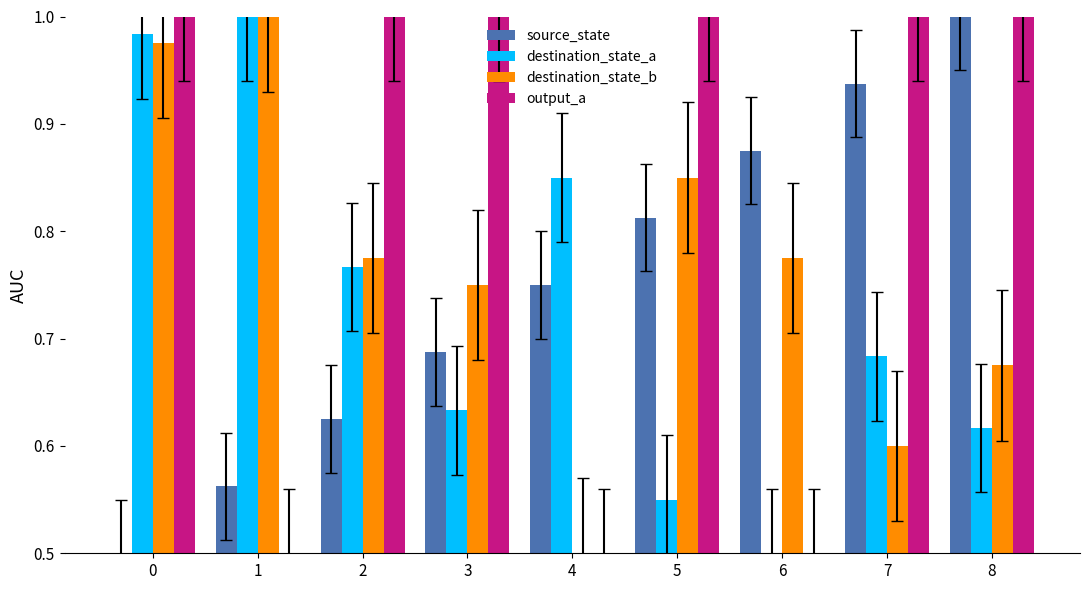

What is the sum of the source_state values at 5 and 3?

1.5